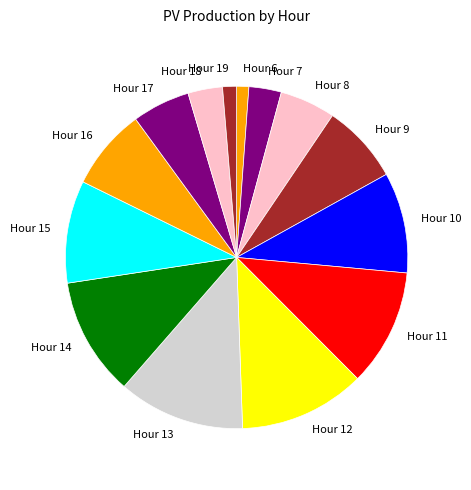

Which has a higher value, Hour 11 or Hour 19?

Hour 11